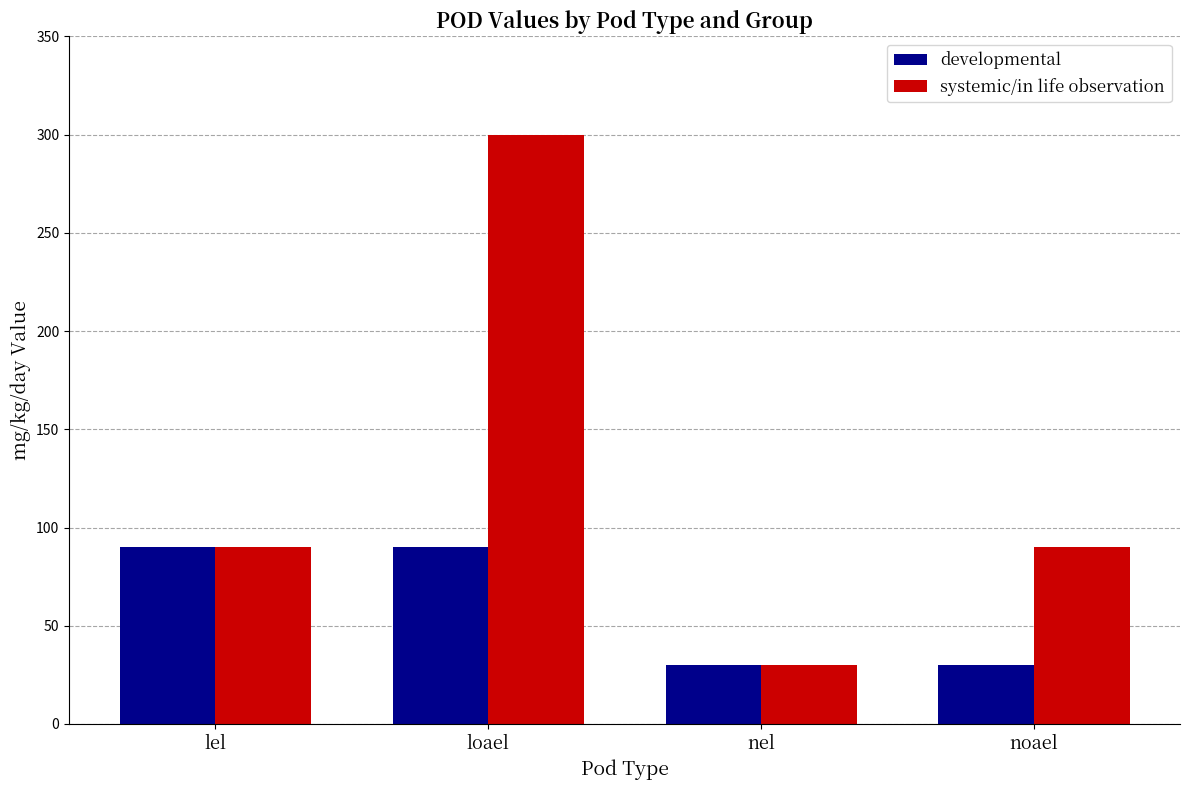

What is the label of the 2nd bar from the left?

loael